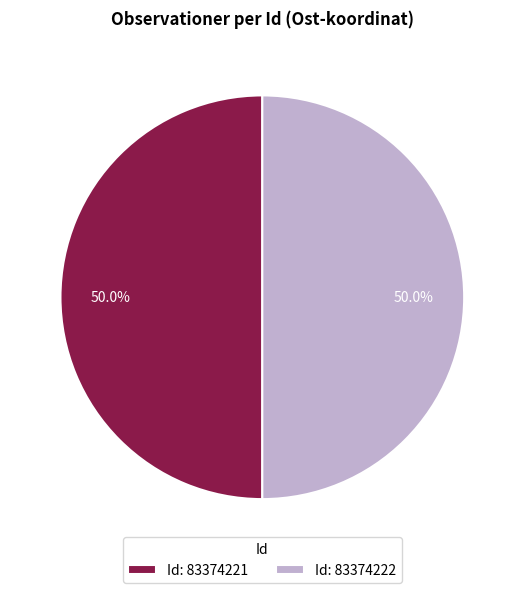

Approximately how many times larger is the value at Id: 83374221 compared to Id: 83374222?

1.0